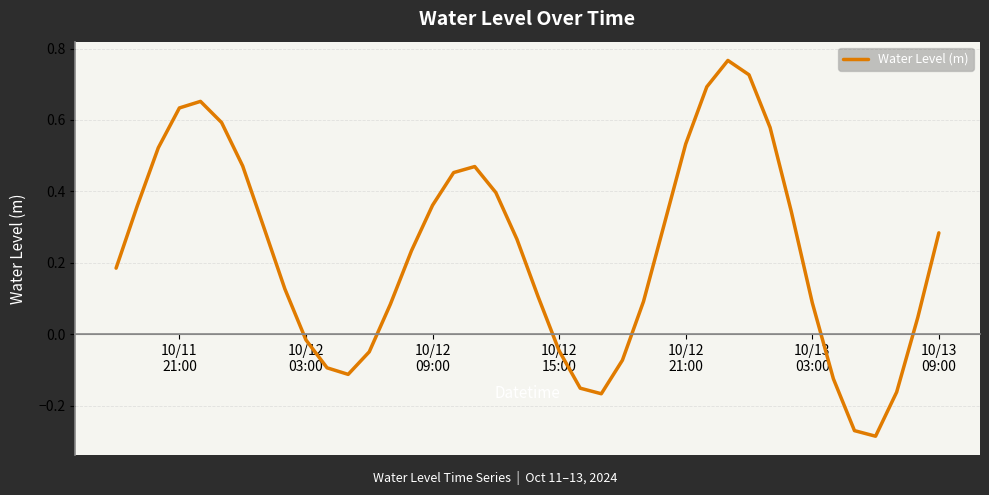

What is the value of the 3rd point from the left?

0.5